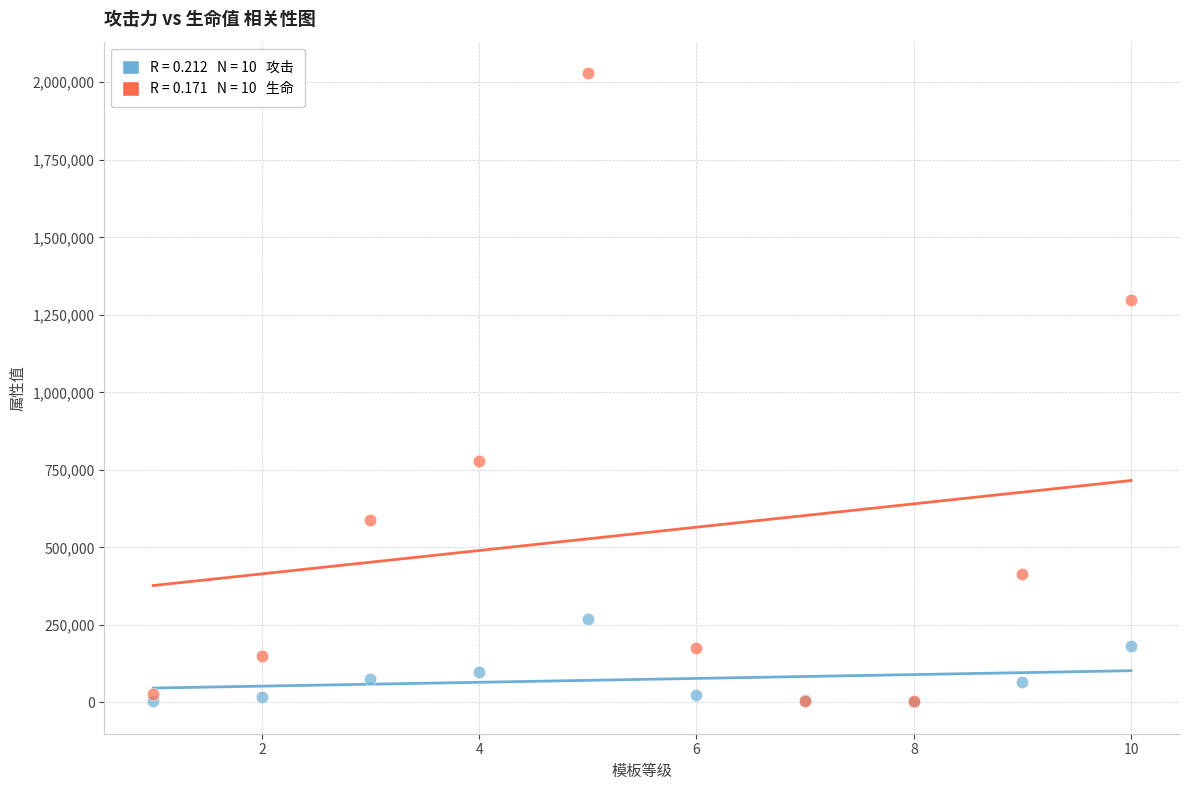

Across all series, what Y value is closest to 1015144?

777237